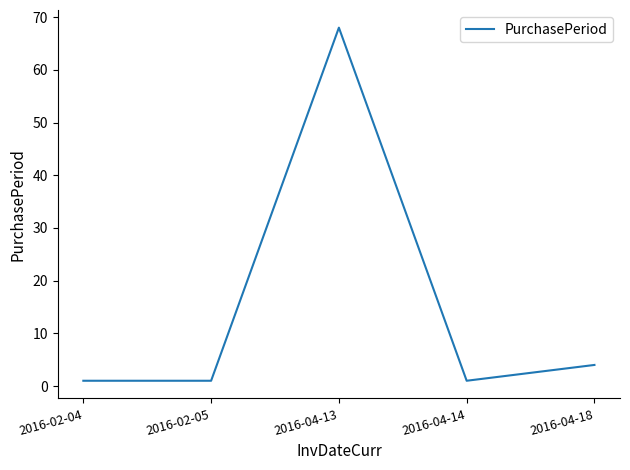

True or false: the data has more than 0 interior local peaks.

True